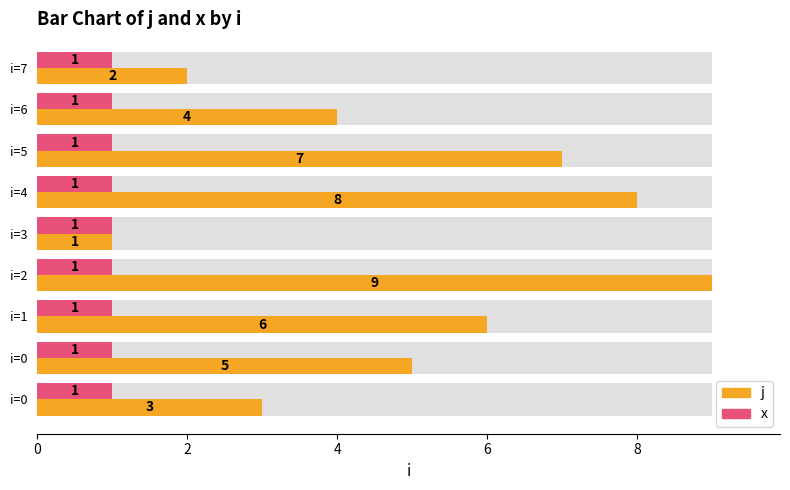

Rank the series at 4 from highest to lowest value.

j, x